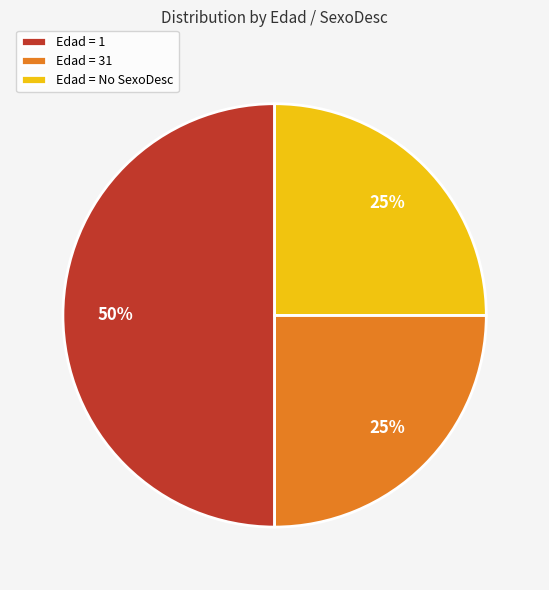

The Edad = 31 slice represents 25% of the pie. True or false?

True